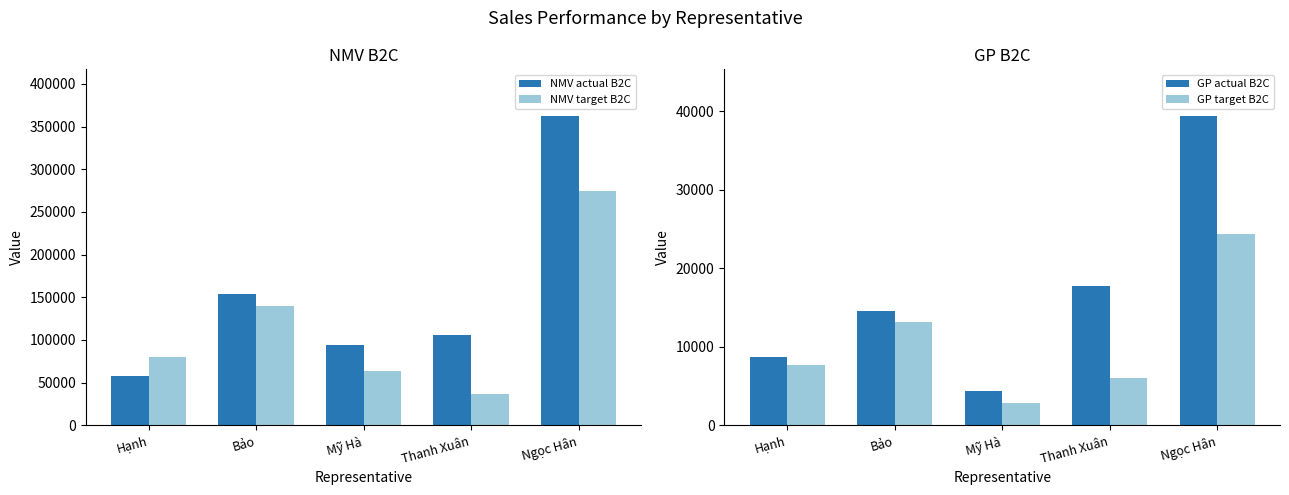

Which category has the highest value across all series?

Ngọc Hân